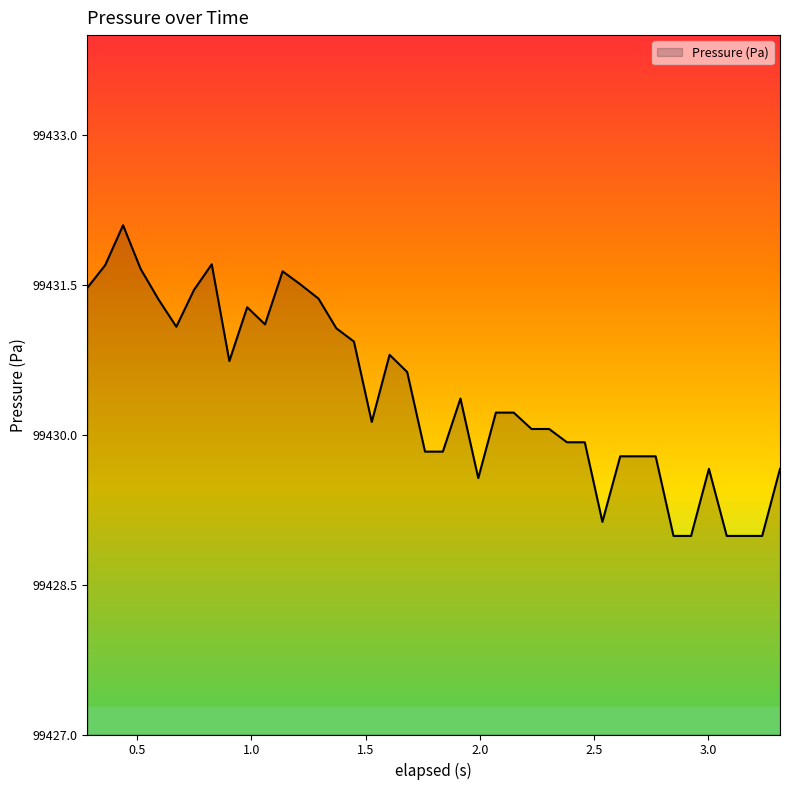

What is the smallest value displayed?

99429.0